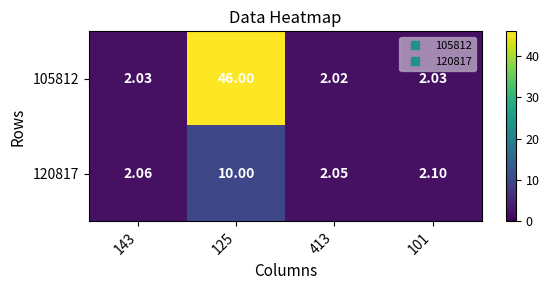

At how many categories does at least one series exceed 15?

1